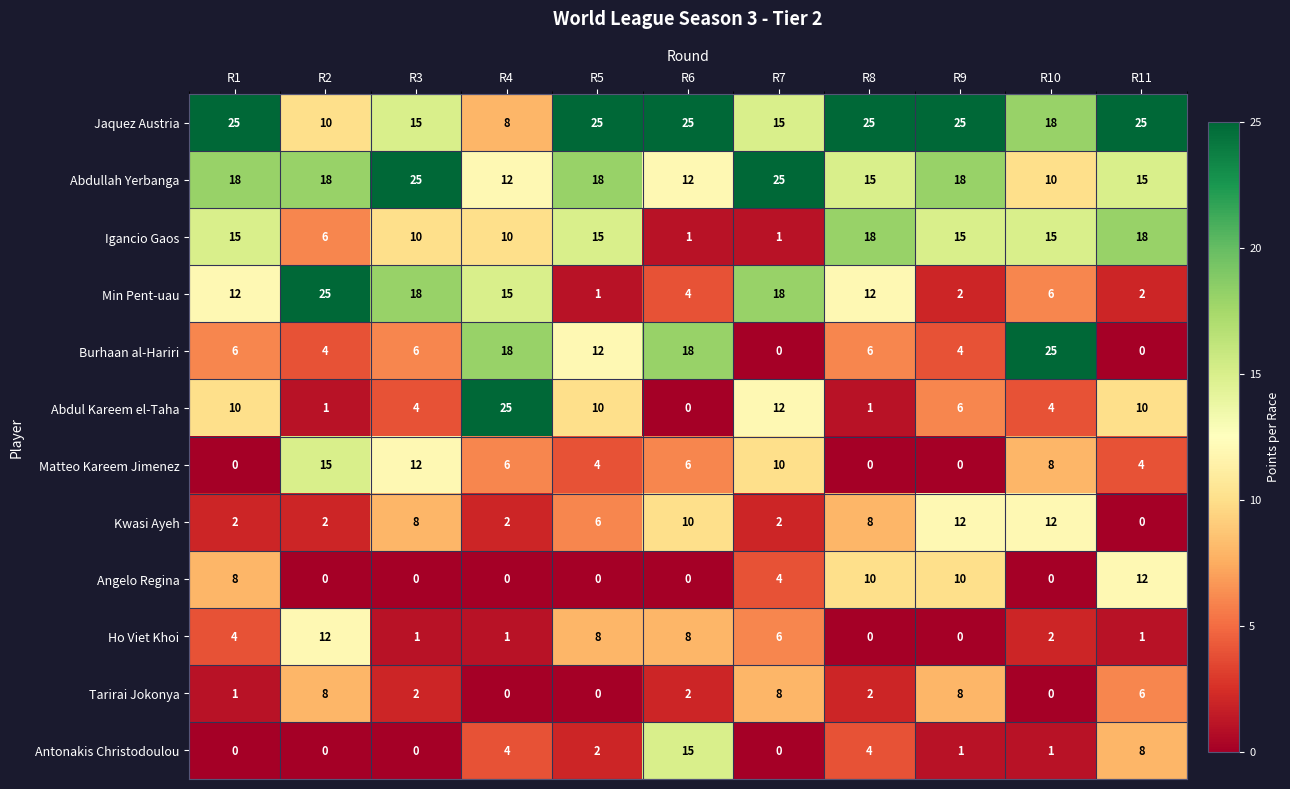

Which series has the largest total across all categories?

Jaquez Austria